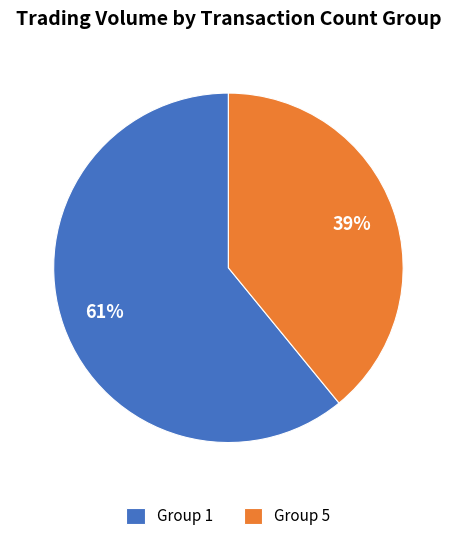

Is the sum of Group 5 and Group 1 greater than half?

Yes